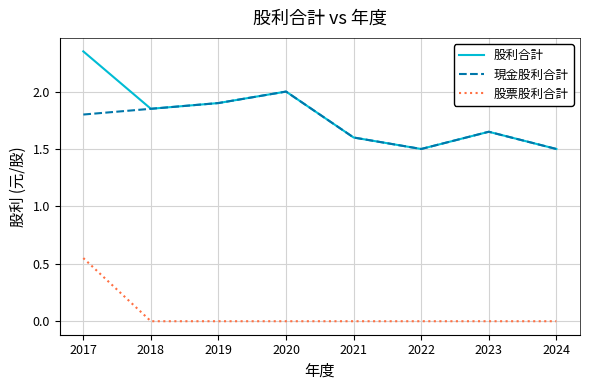

Read the 股利合計 value at 2022.

1.5